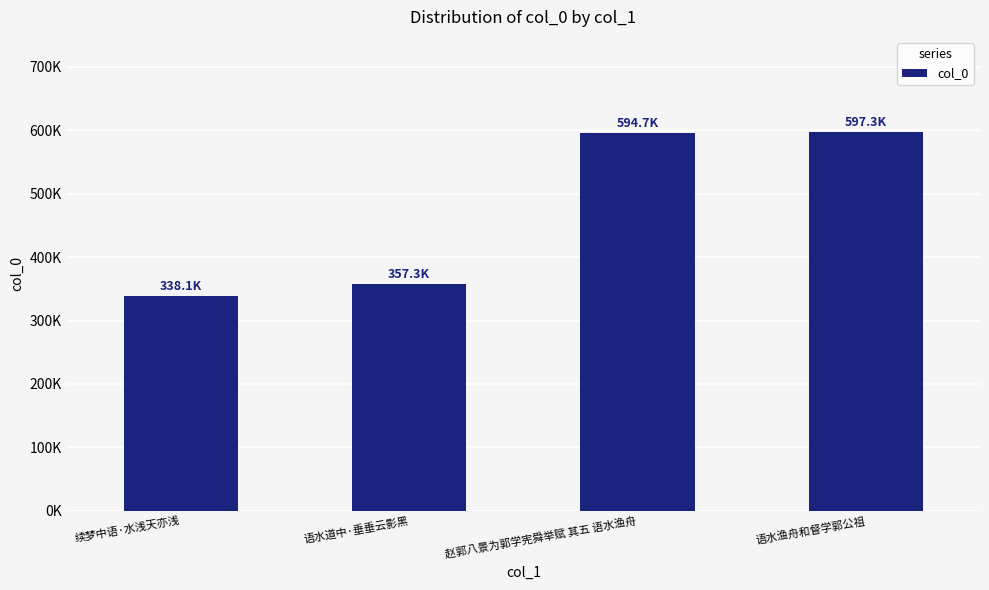

What is the difference between the maximum and minimum values?

259262